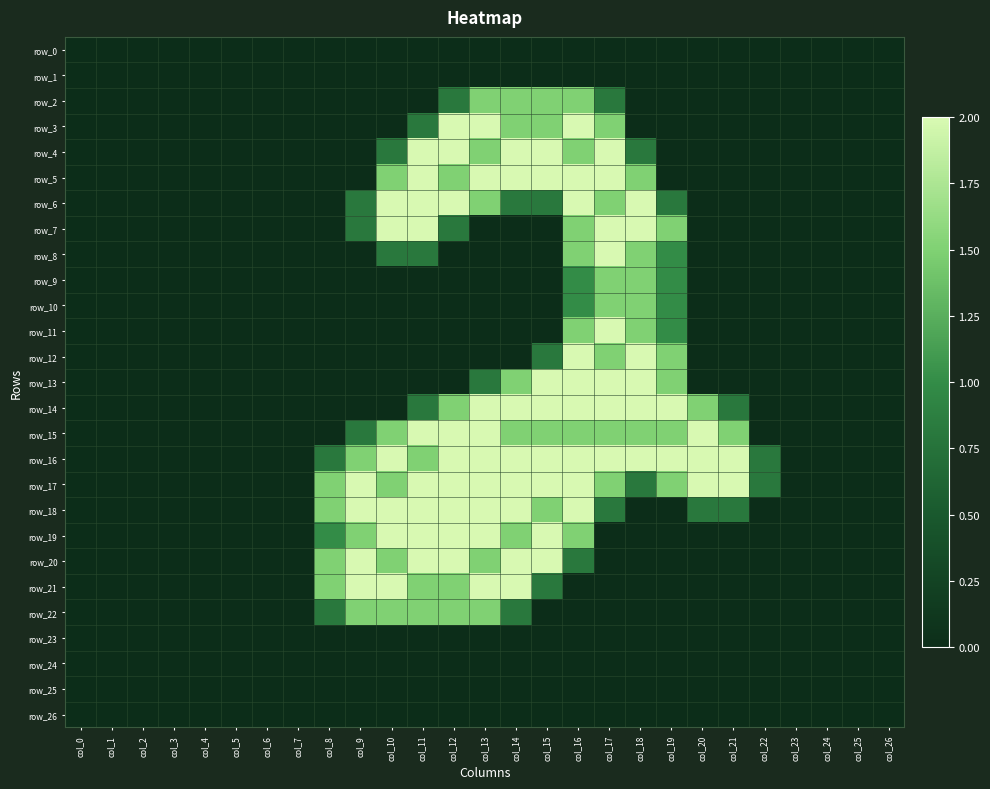

True or false: row_11 has a value of 0.0 at col_3.

True